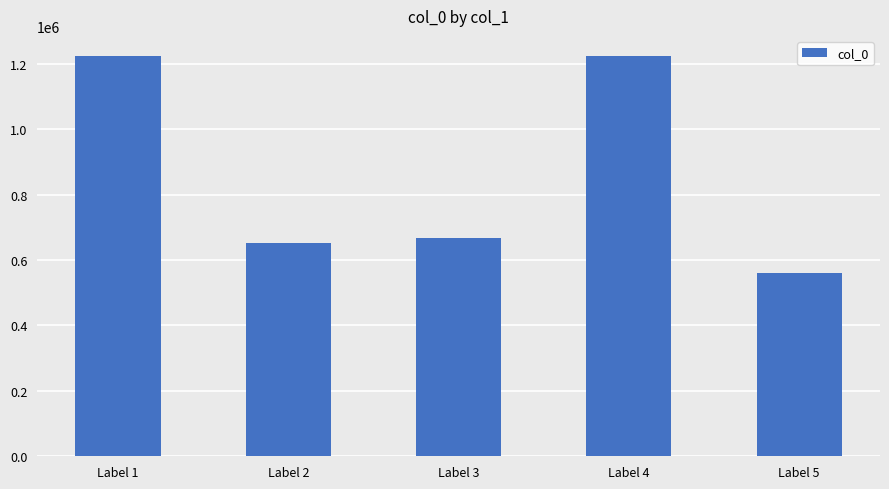

Are the bars grouped side by side (vs. stacked)?

No